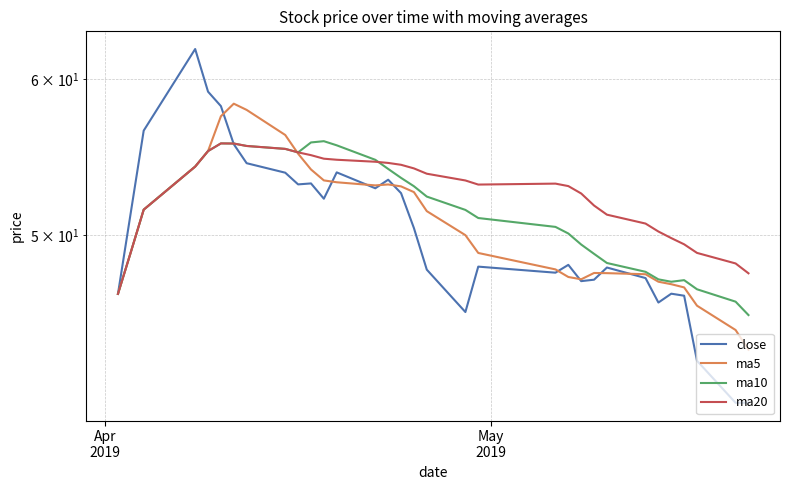

What are all the series names shown in the legend?

close, ma5, ma10, ma20